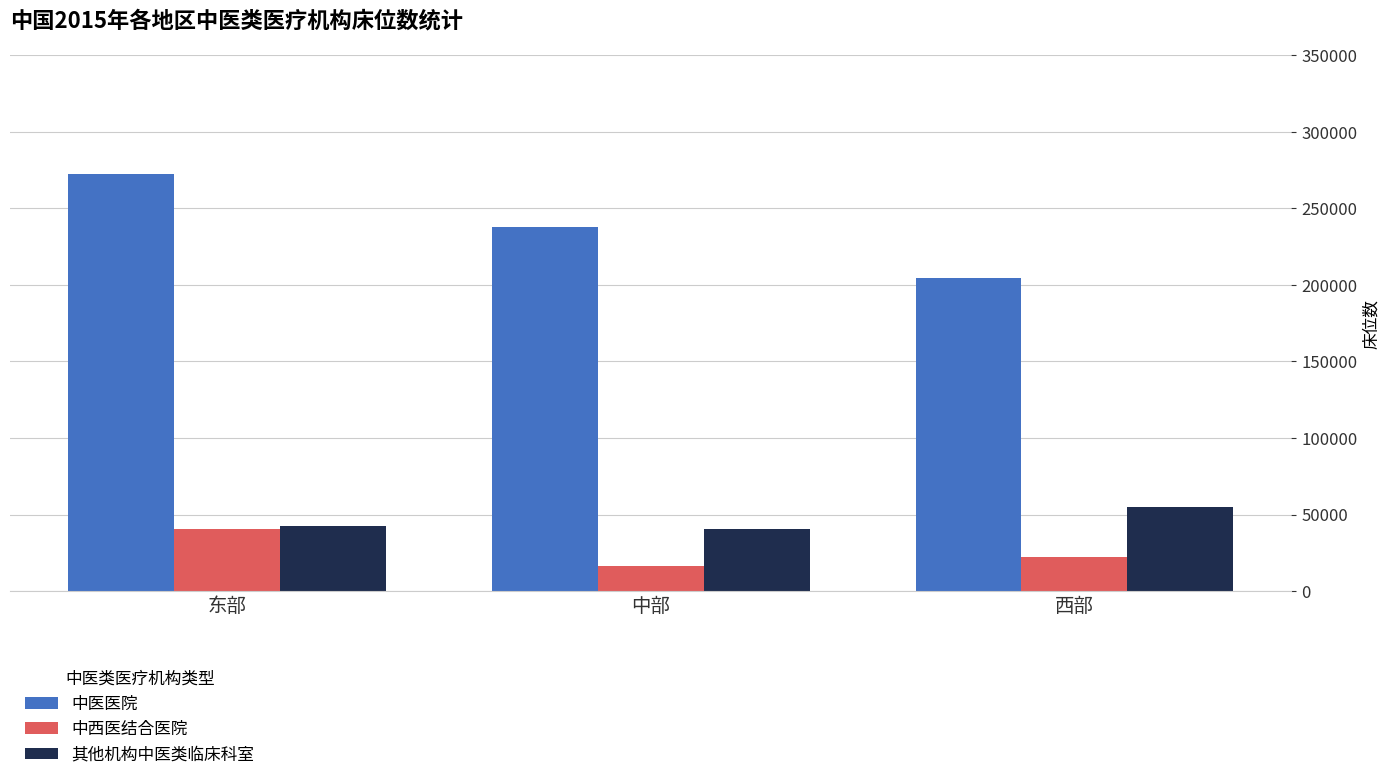

Which series has the widest spread of values?

中医医院